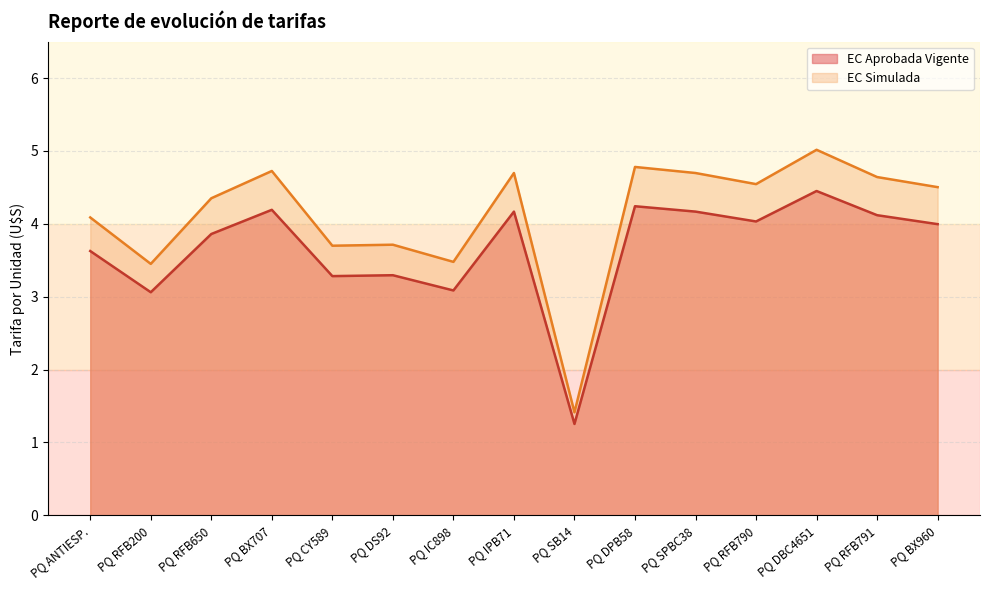

At how many categories does at least one series exceed 3?

14